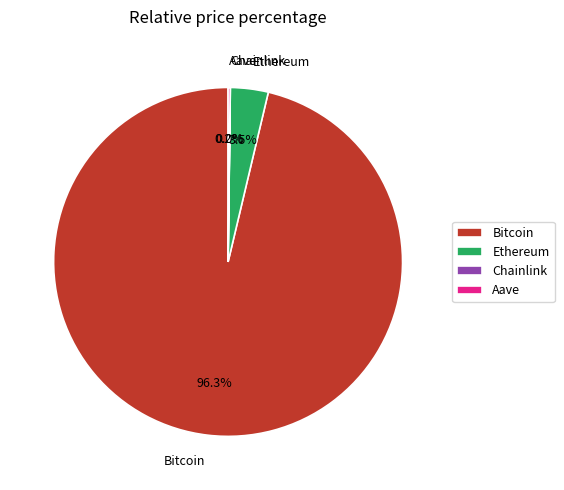

What percentage is NOT represented by Bitcoin?

3.7%